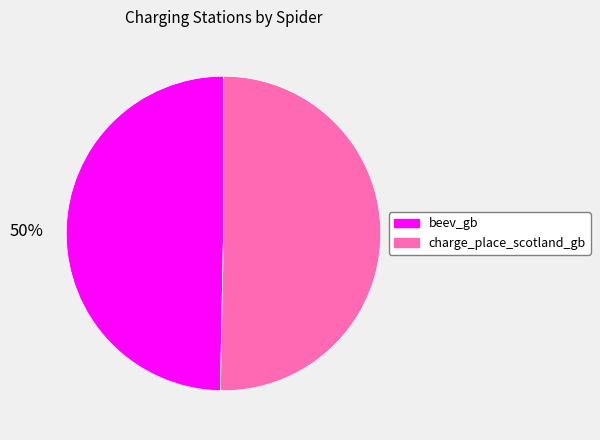

Is it true that beev_gb is 63% of the pie?

False